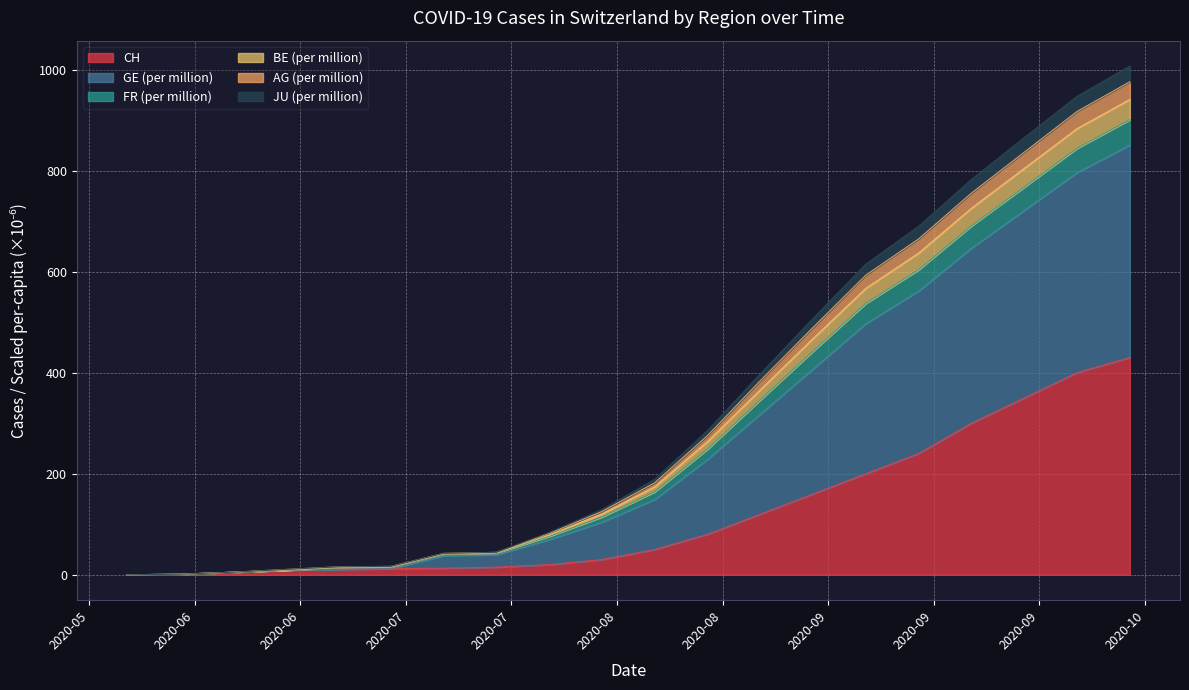

What are all the series names shown in the legend?

CH, GE (per million), FR (per million), BE (per million), AG (per million), JU (per million)